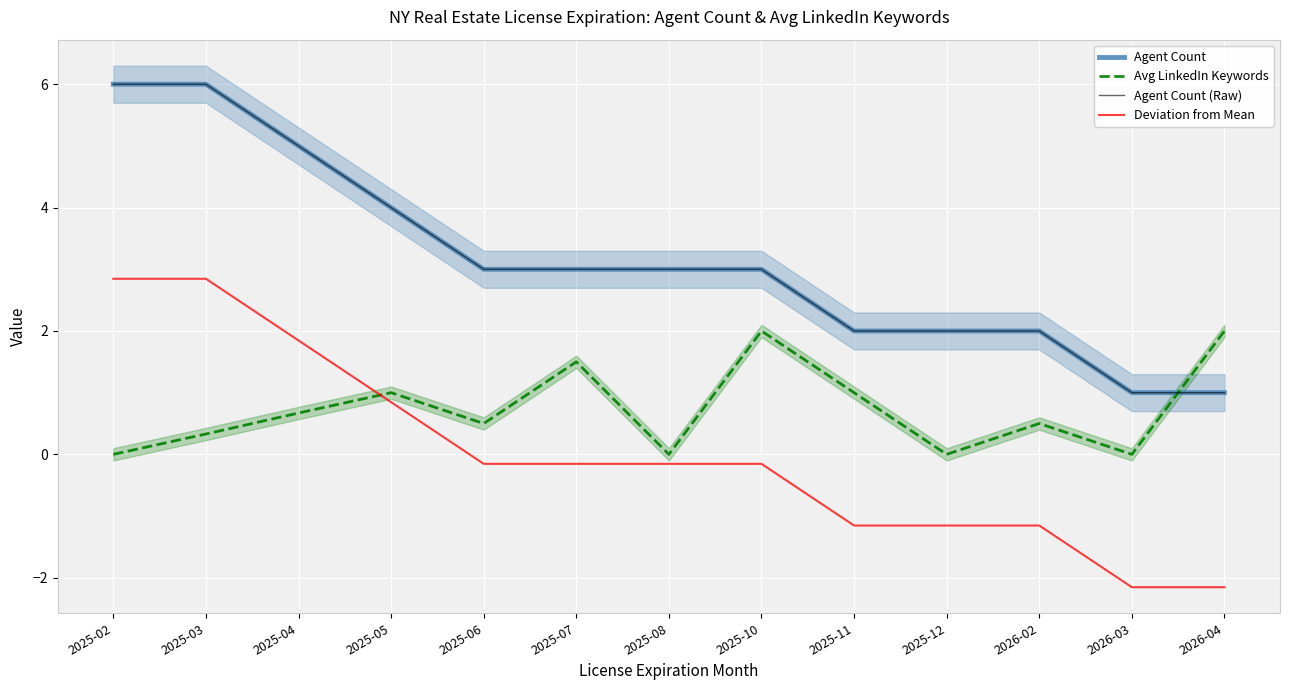

What is the maximum value shown in the chart?

6.0